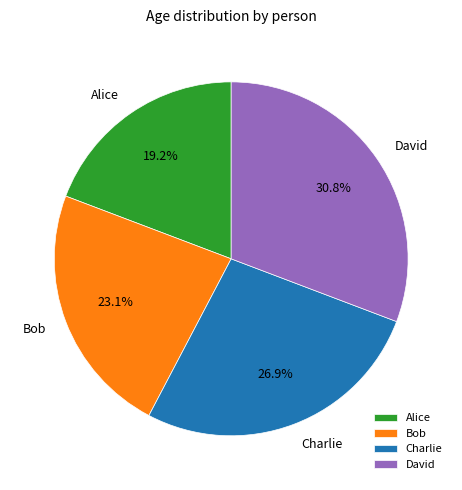

How much of the chart is everything except David?

69.2%